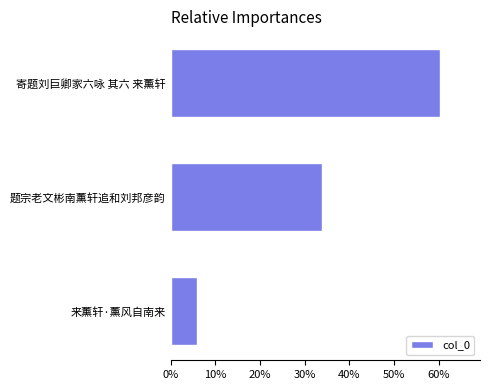

How many values exceed 33?

2